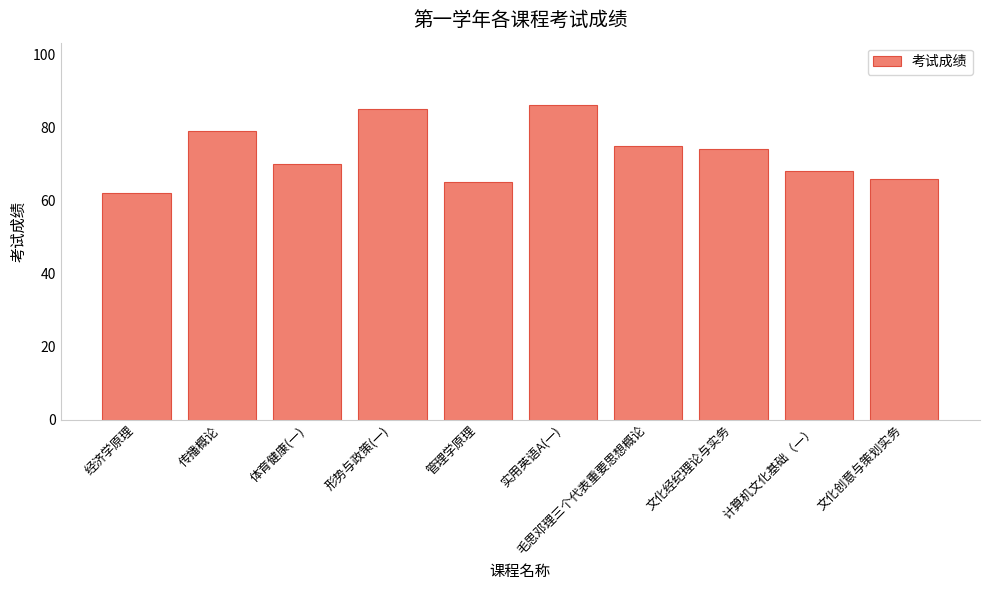

How many bars are there in total?

10